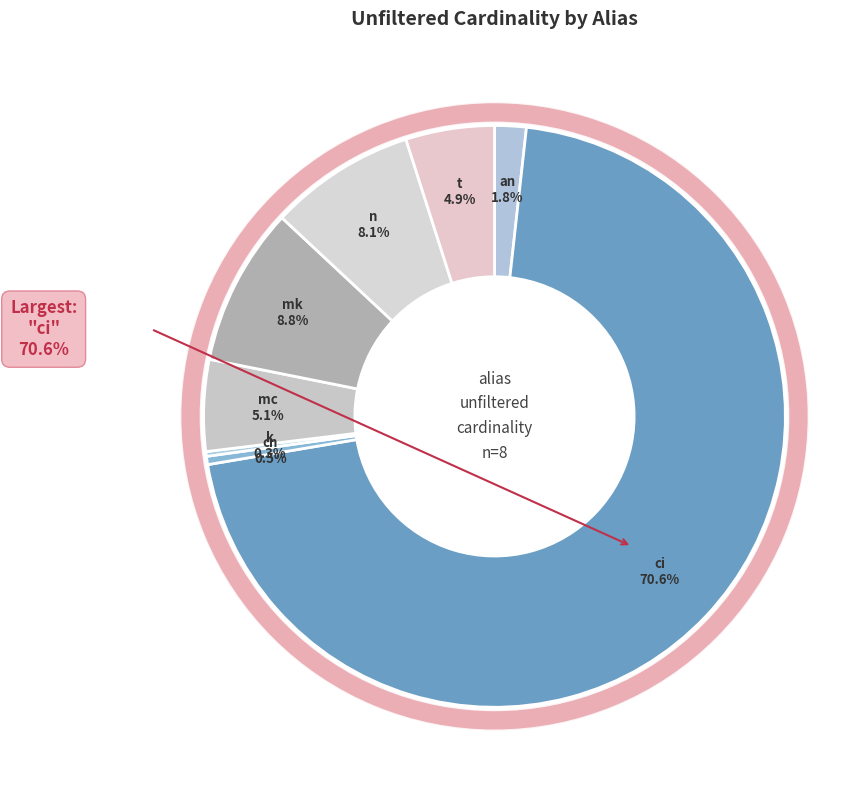

Rank the categories by value from lowest to highest.

k, cn, an, t, mc, n, mk, ci